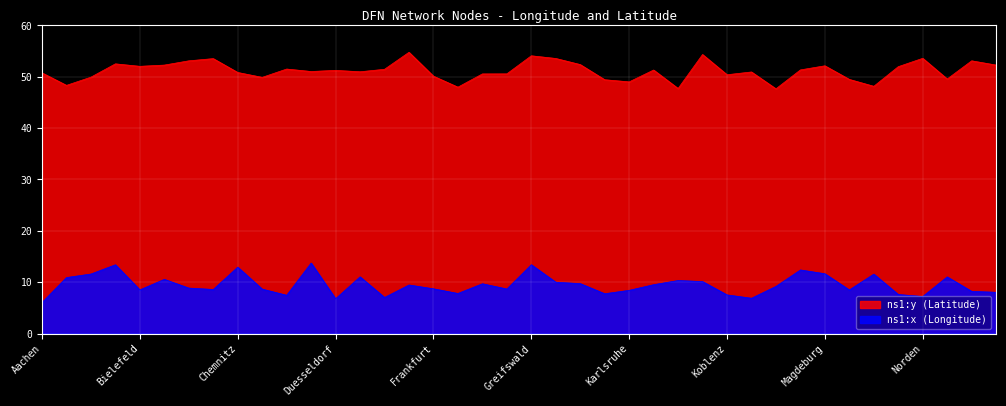

Reading left to right, list all the values displayed in this chart.

ns1:x (Longitude): 6.0	10.9	11.6	13.4	8.5	10.6	8.8	8.6	12.9	8.7	7.5	13.7	6.8	11.0	7.0	9.4	8.7	7.8	9.7	8.7	13.4	10.0	9.7	7.8	8.4	9.5	10.3	10.1	7.5	6.9	9.2	12.4	11.6	8.5	11.6	7.6	7.2	11.0	8.2	8.0
ns1:y (Latitude): 50.8	48.3	49.9	52.5	52.0	52.3	53.1	53.5	50.8	49.9	51.5	51.0	51.2	51.0	51.5	54.8	50.1	48.0	50.6	50.6	54.1	53.6	52.4	49.4	49.0	51.3	47.7	54.3	50.4	50.9	47.7	51.3	52.1	49.5	48.1	52.0	53.6	49.6	53.1	52.3